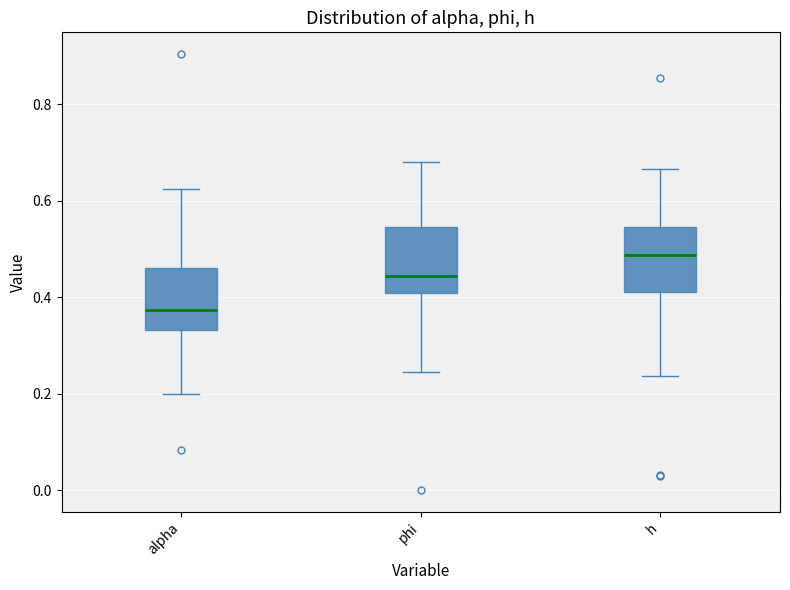

Reading left to right, transcribe this box plot: for each box, give where its median line is, the range the box spans, and where its two whiskers end, as read against the y-axis. The values are not printed on the chart, so give them approximately, as read against the axis.

alpha: median 0.38, box 0.34 to 0.46, whiskers 0.20 to 0.62
phi: median 0.44, box 0.40 to 0.54, whiskers 0.24 to 0.68
h: median 0.48, box 0.42 to 0.54, whiskers 0.24 to 0.66